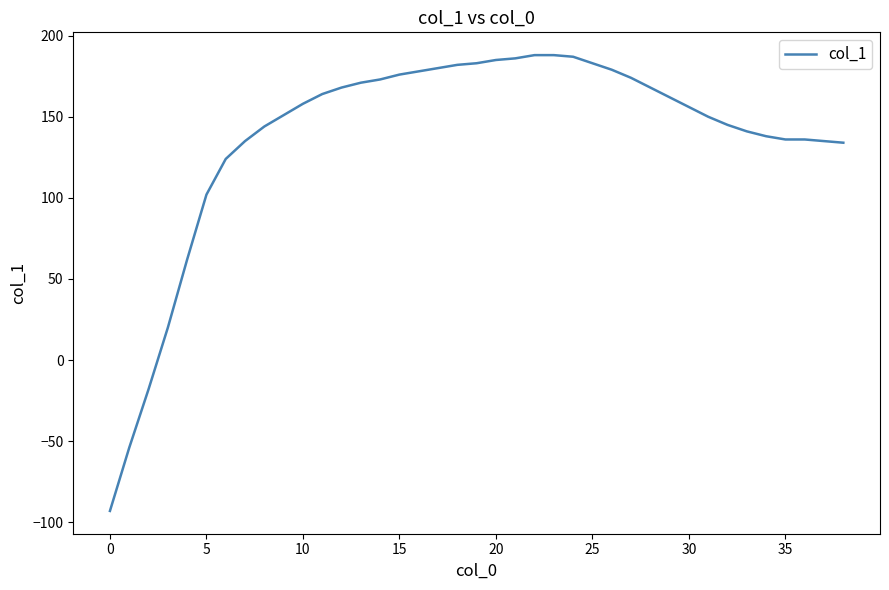

What is the difference between the maximum and minimum values?

281